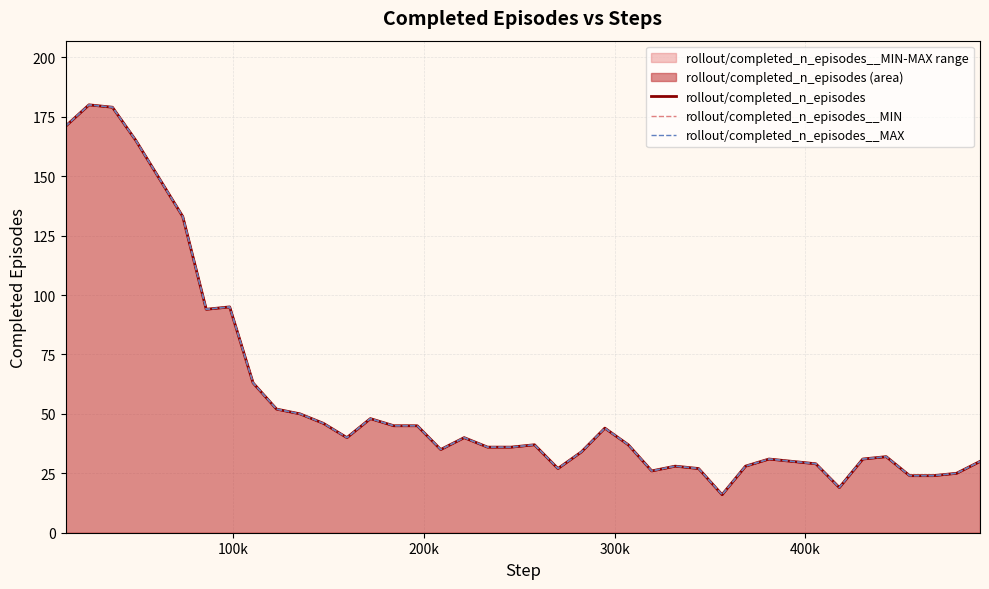

True or false: rollout/completed_n_episodes__MIN and rollout/completed_n_episodes intersect in this chart.

False